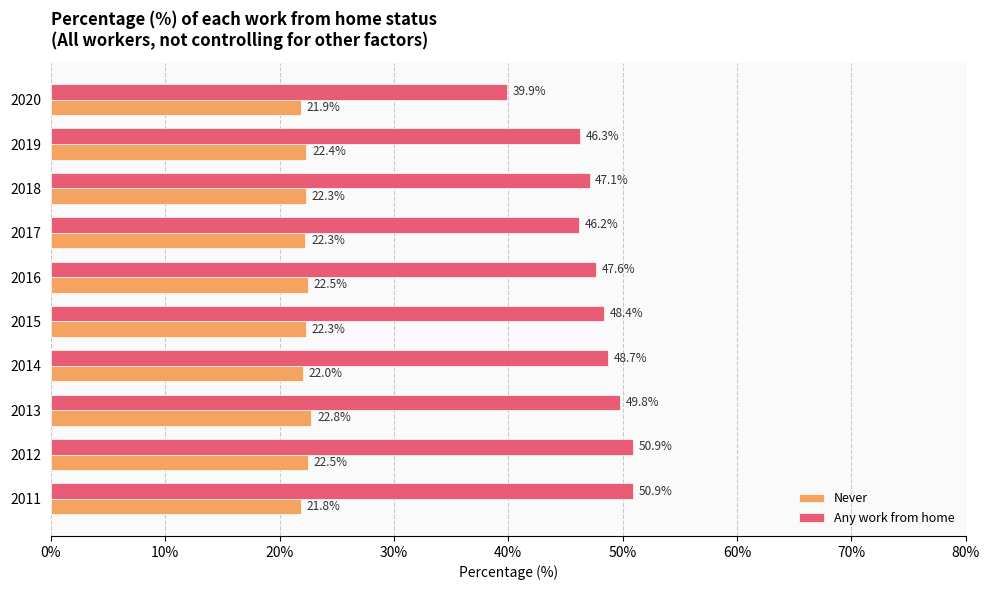

What is the highest value of the Never series?

22.8